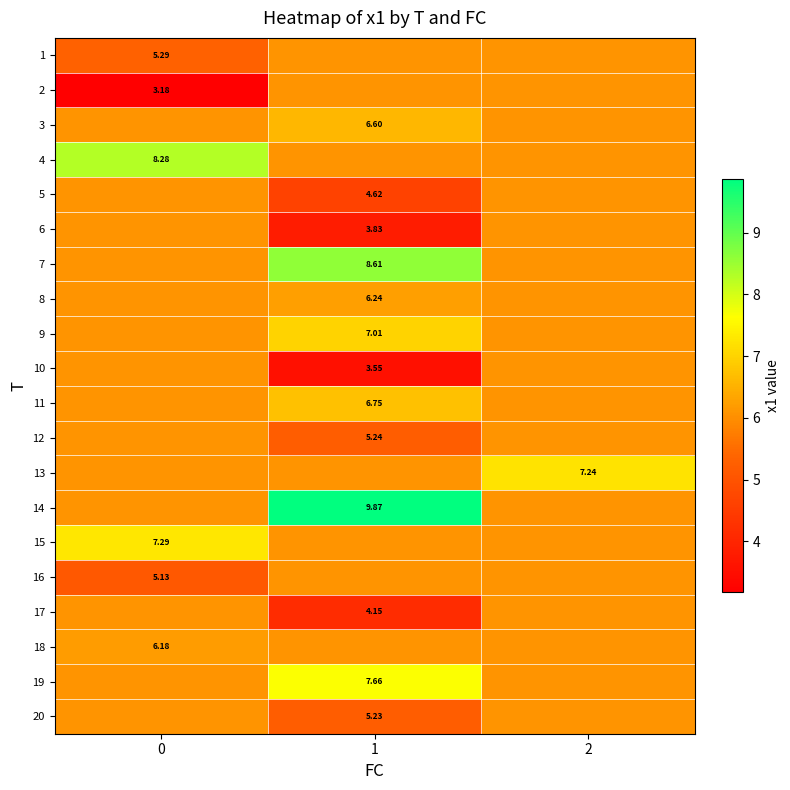

Rank the series by their maximum value, from highest to lowest.

14, 7, 4, 19, 15, 13, 9, 11, 3, 8, 18, 1, 2, 5, 6, 10, 12, 16, 17, 20